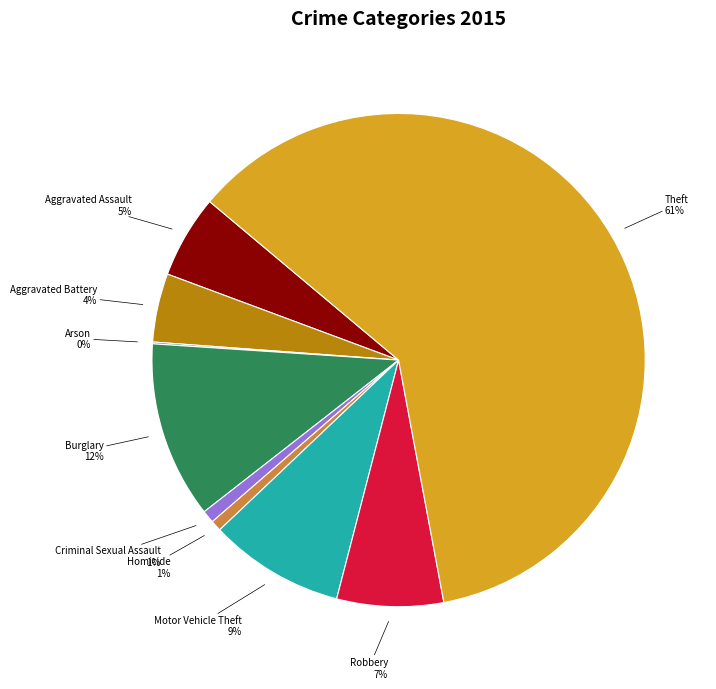

Which category has the biggest portion of the pie?

Theft